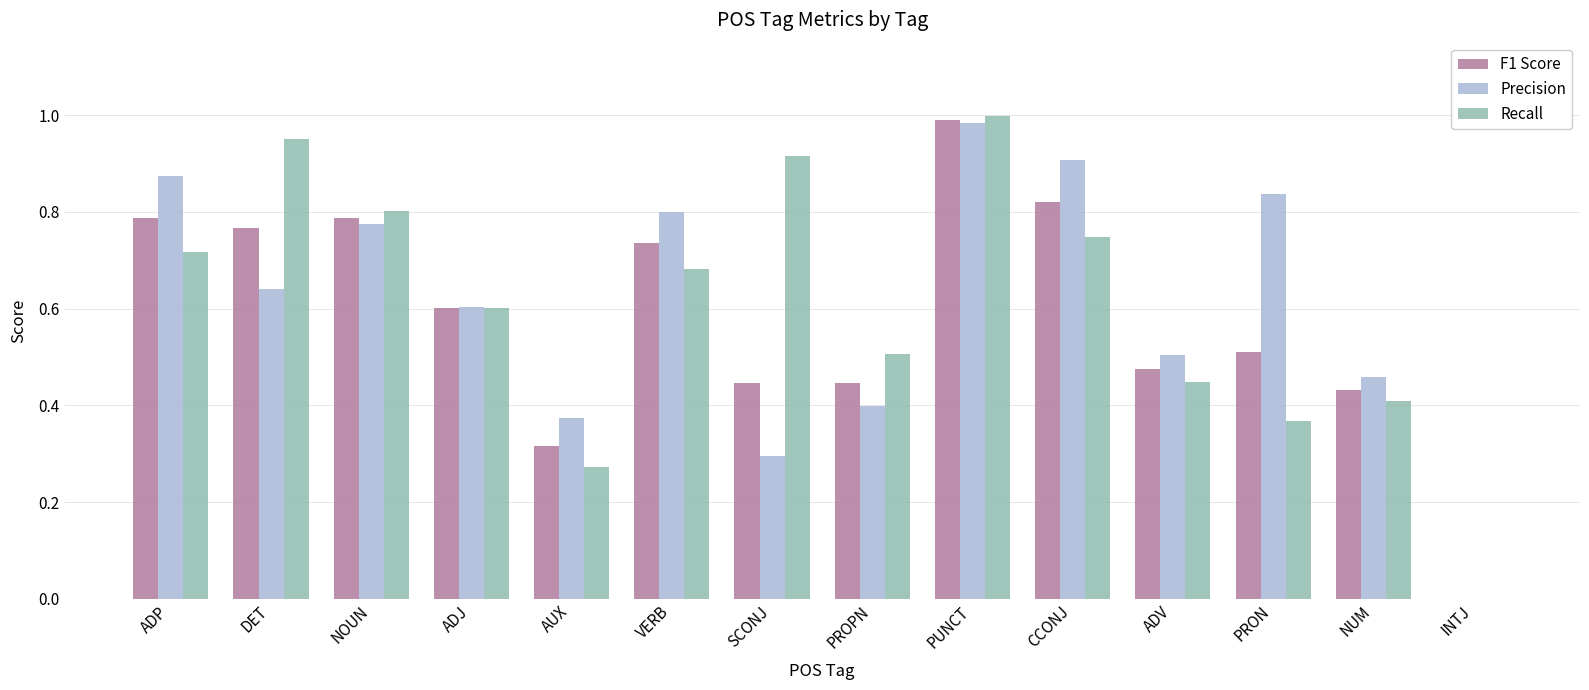

The Precision series shows 0.9 at ADP. True or false?

True